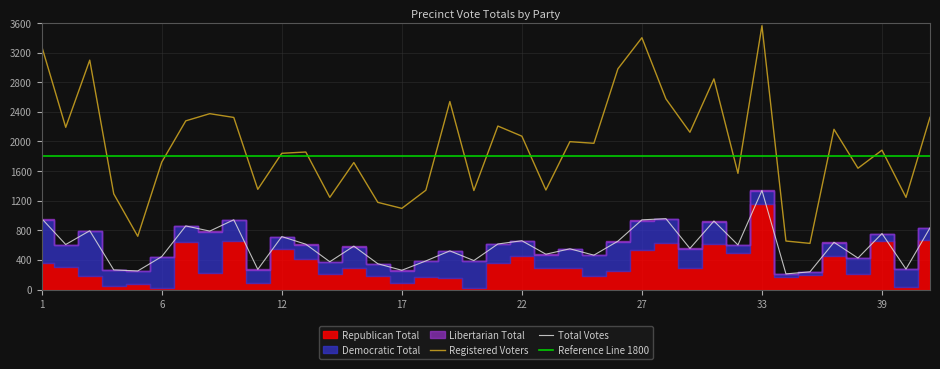

How many data points in Total Votes are above 602?

18